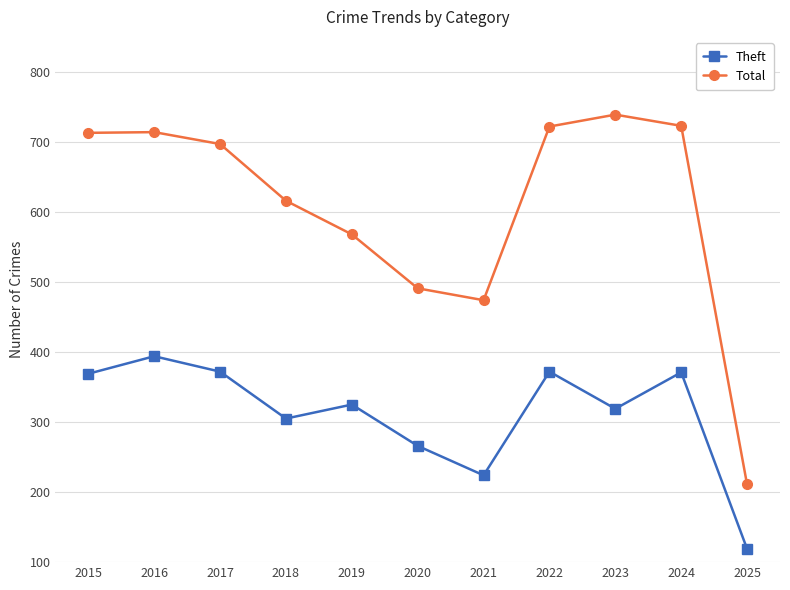

At which label does Total first exceed 697?

2015